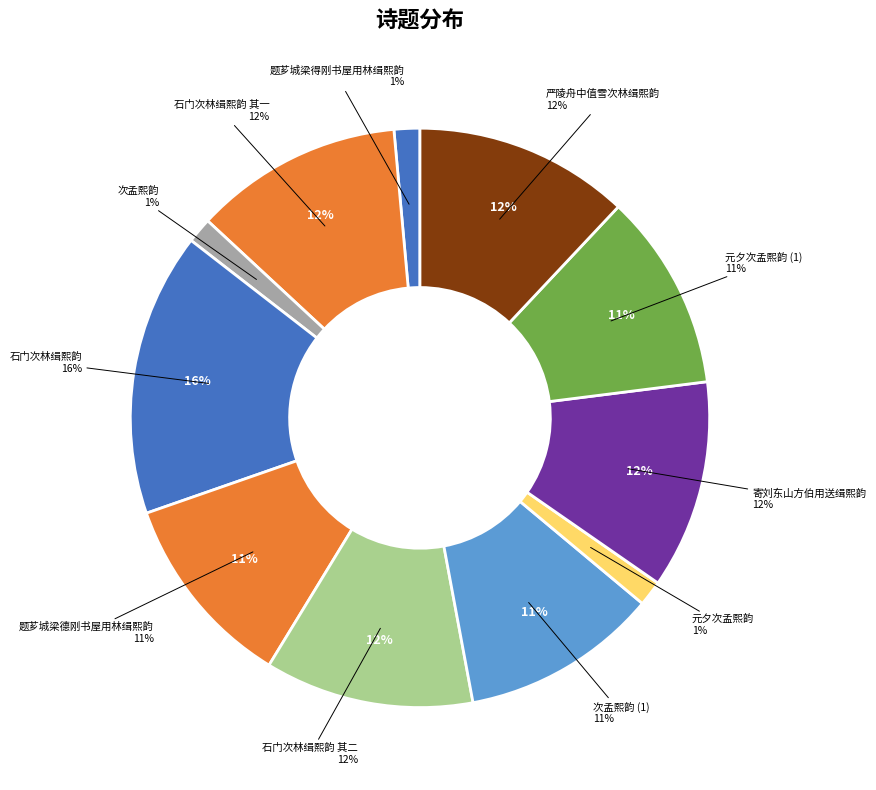

Which category has the smallest portion of the pie?

次孟熙韵